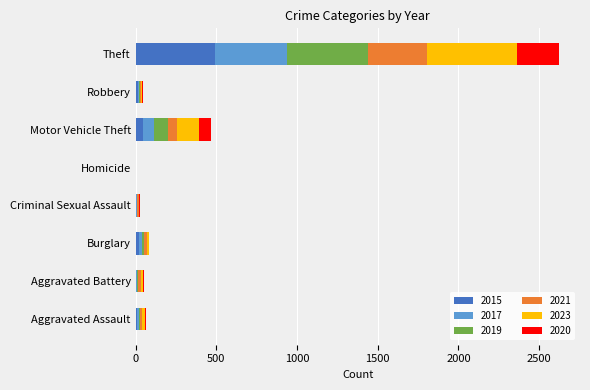

At which category is the sum across all series the highest?

Theft